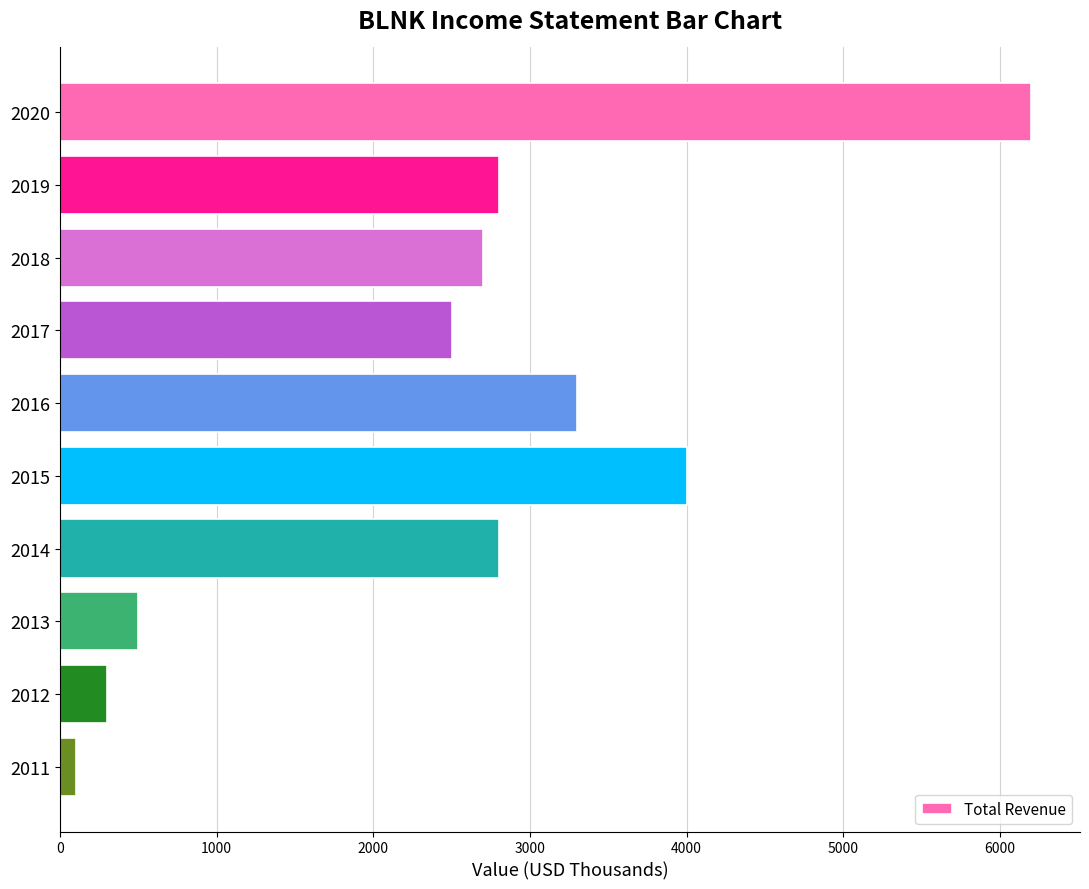

What is the change in value from 2015 to 2013?

-3500